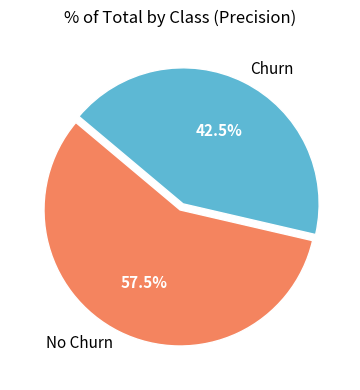

Rank the categories by value from lowest to highest.

Churn, No Churn